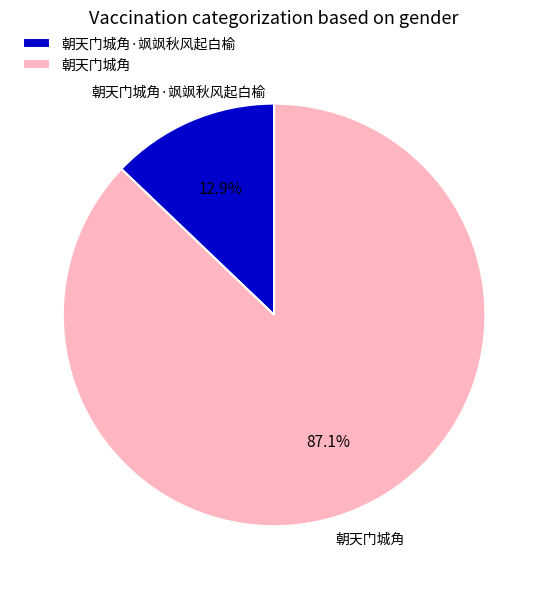

What percentage is the 朝天门城角 slice, to the nearest percent?

87%